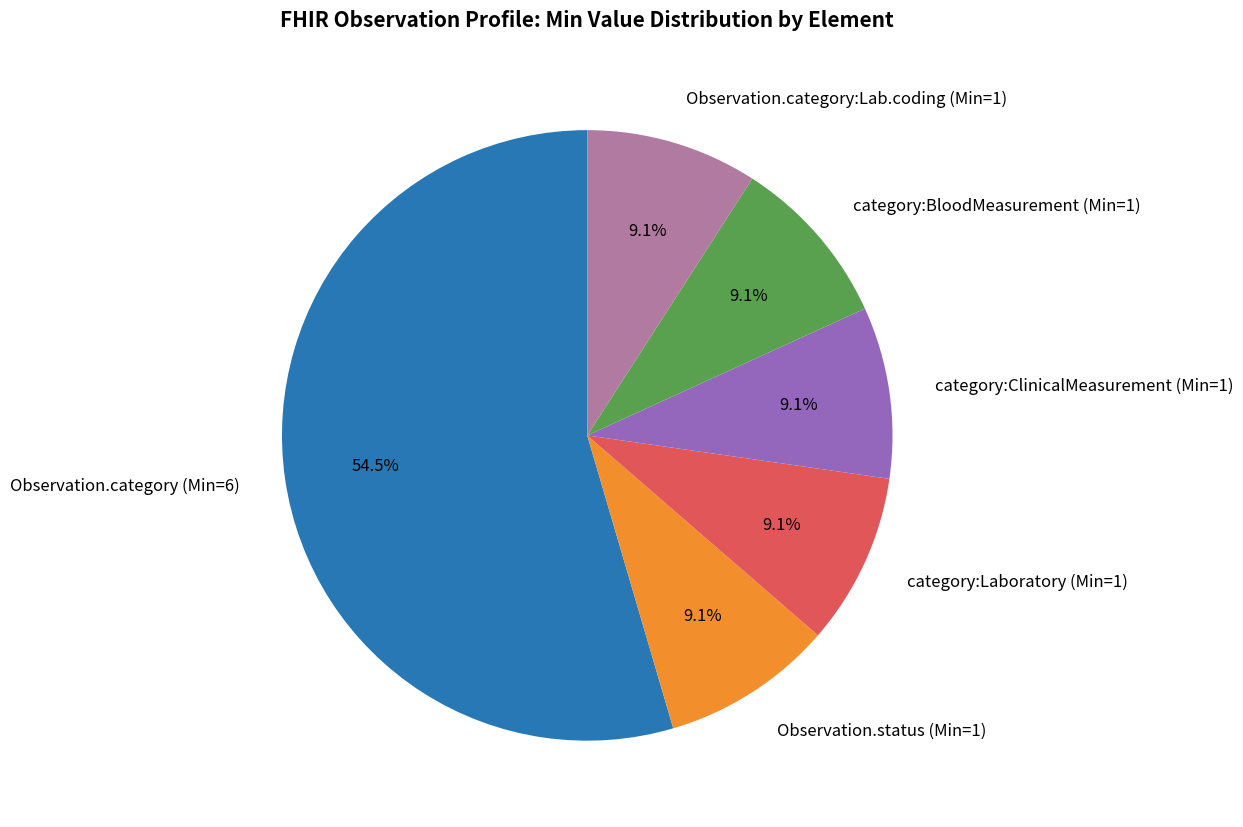

Is category:ClinicalMeasurement (Min=1) the majority of the pie?

No